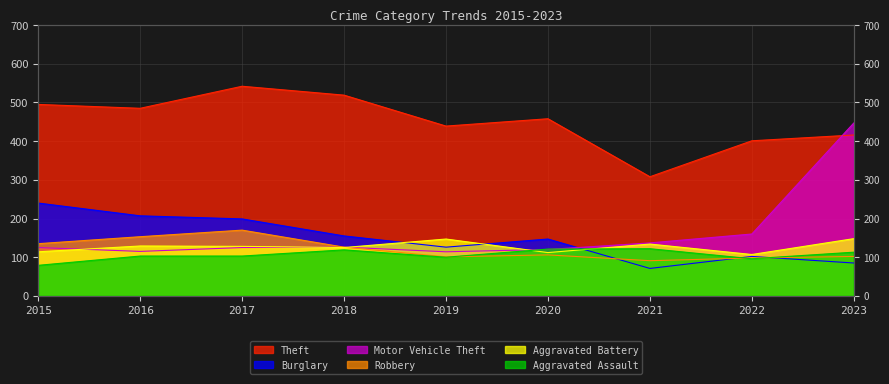

Reading right to left, what are all the values shown in this chart?

Theft: 2023=416	2022=401	2021=308	2020=458	2019=439	2018=519	2017=542	2016=485	2015=495
Burglary: 2023=85	2022=102	2021=71	2020=147	2019=126	2018=155	2017=199	2016=207	2015=240
Motor Vehicle Theft: 2023=447	2022=160	2021=137	2020=120	2019=114	2018=126	2017=125	2016=115	2015=125
Robbery: 2023=102	2022=98	2021=91	2020=106	2019=101	2018=126	2017=170	2016=153	2015=135
Aggravated Battery: 2023=148	2022=107	2021=134	2020=112	2019=147	2018=125	2017=128	2016=129	2015=114
Aggravated Assault: 2023=113	2022=96	2021=122	2020=121	2019=100	2018=119	2017=103	2016=103	2015=79